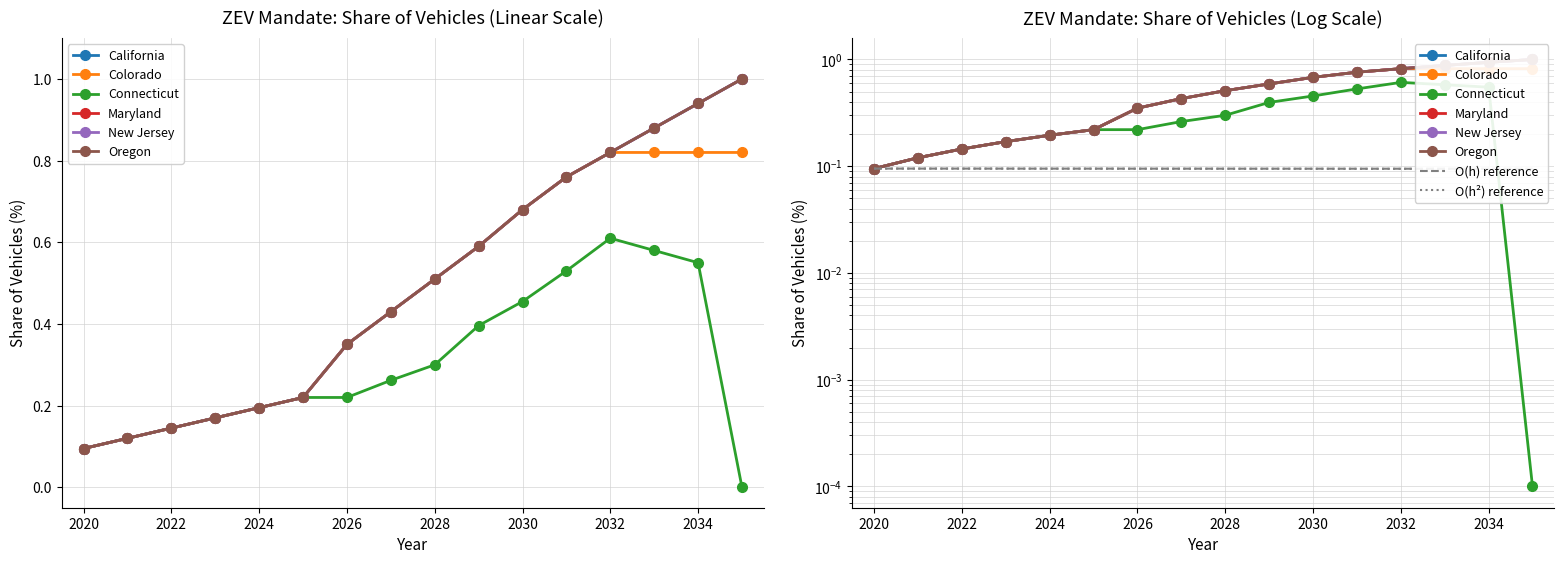

List the series in order of their peak value, highest first.

California, Maryland, New Jersey, Oregon, Colorado, Connecticut